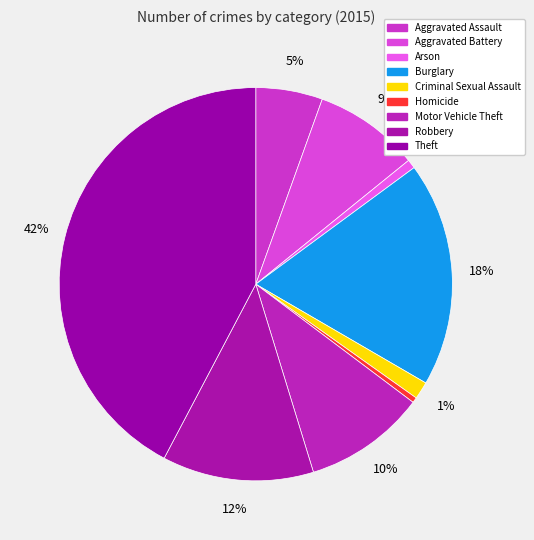

To the nearest percent, what is the combined percentage of Aggravated Battery and Robbery?

21%